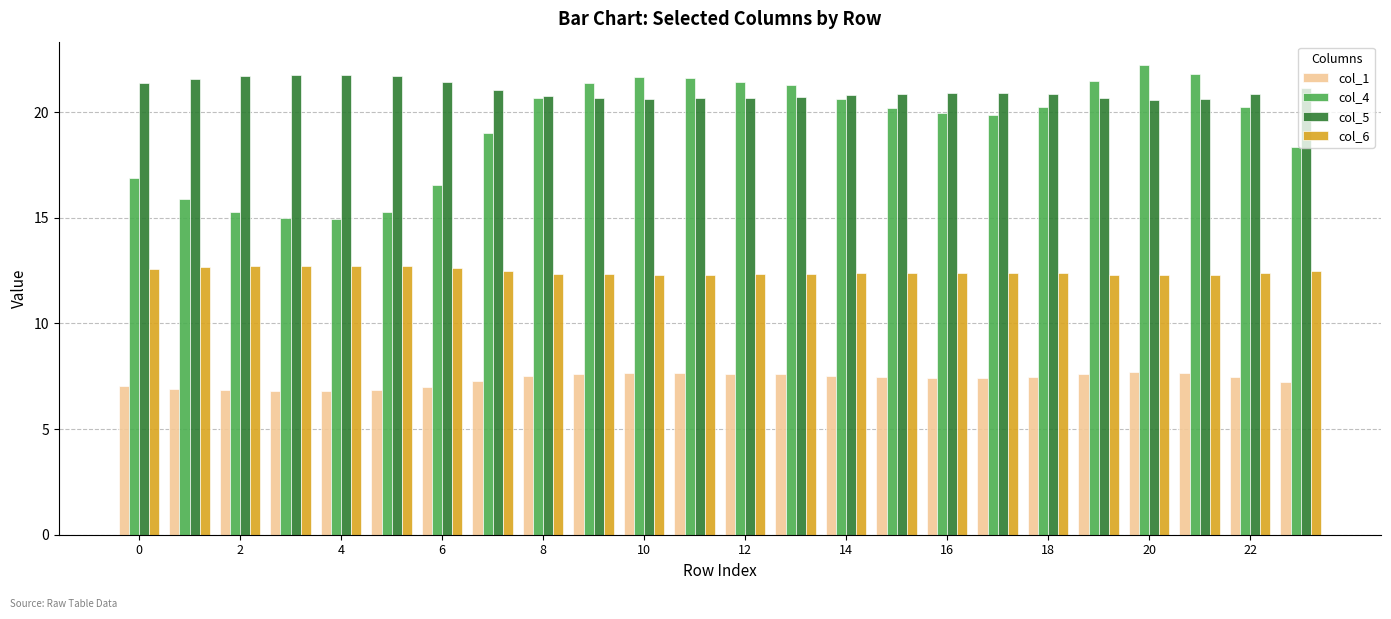

Which series has the widest spread of values?

col_4